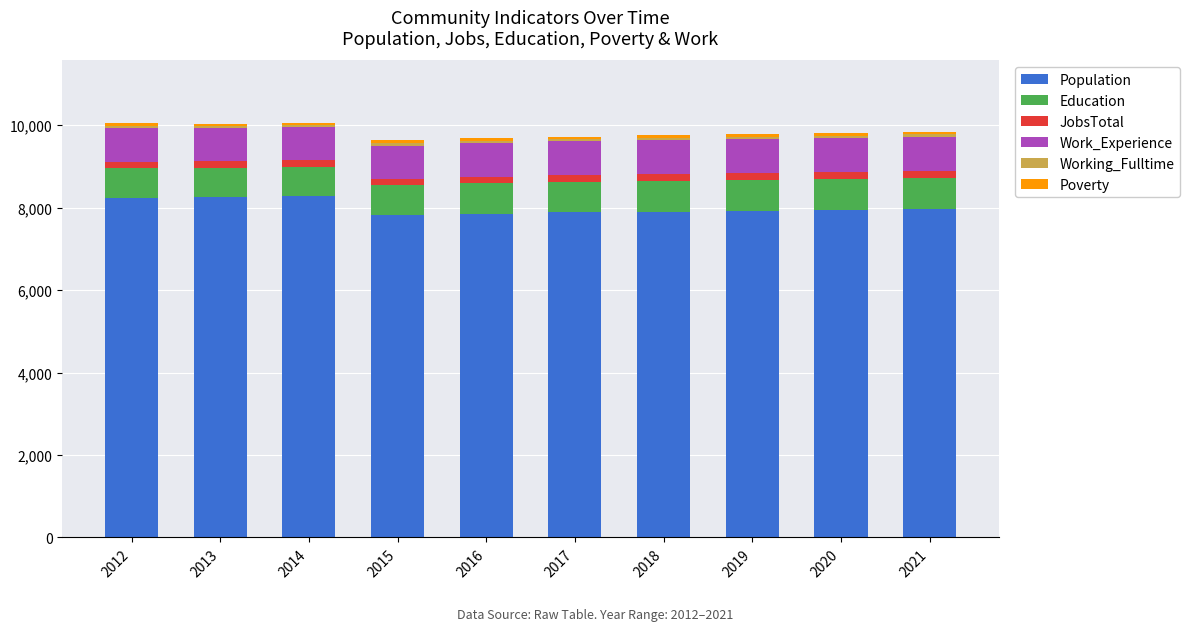

What is the lowest value of the Population series?

7826